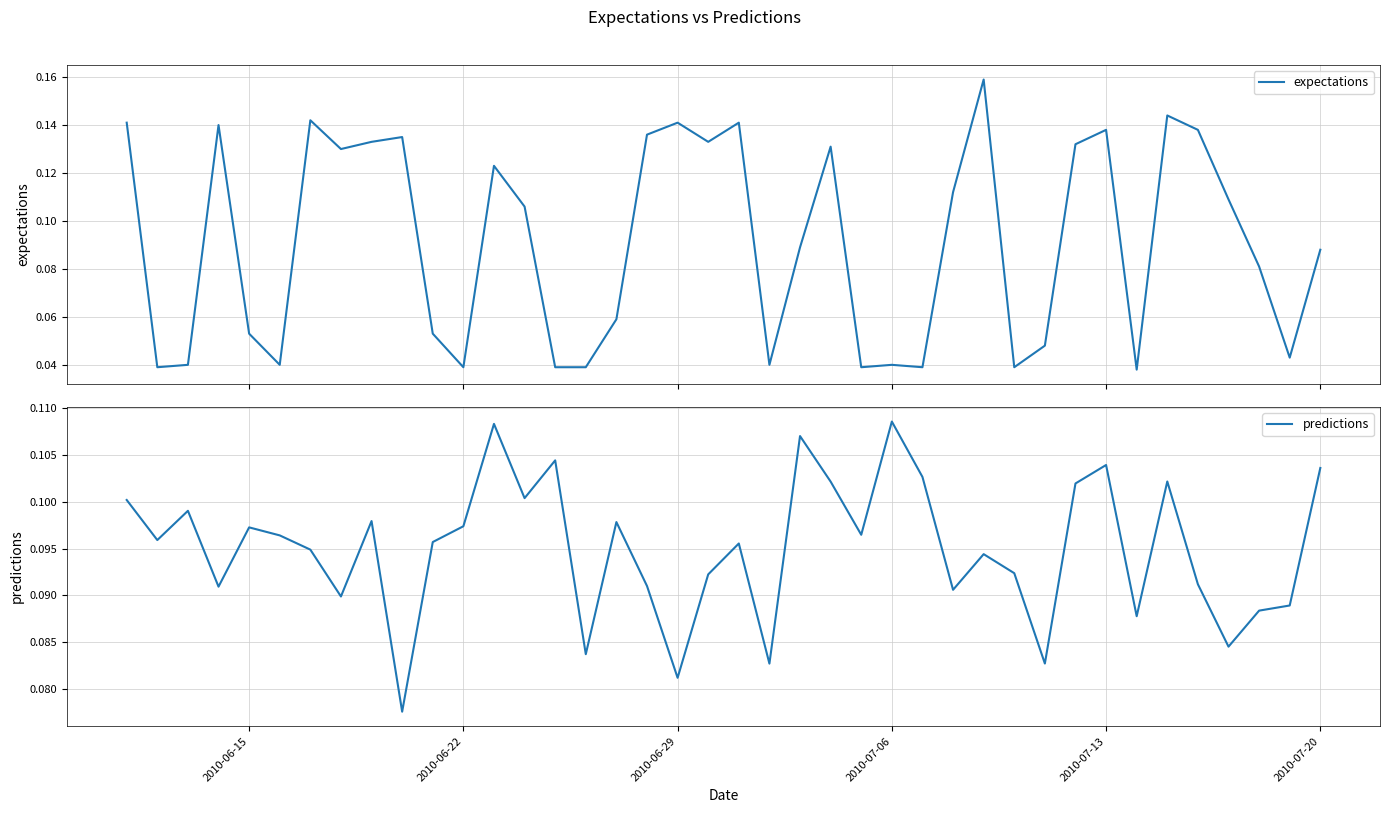

What are all the series names shown in the legend?

expectations, predictions